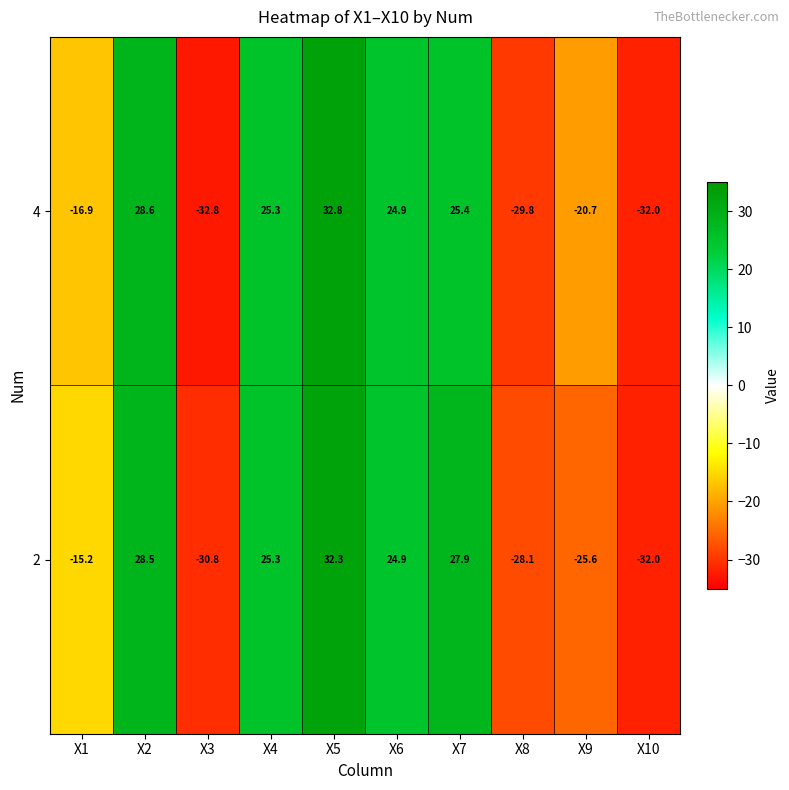

At which label does 2 first exceed 24?

X2